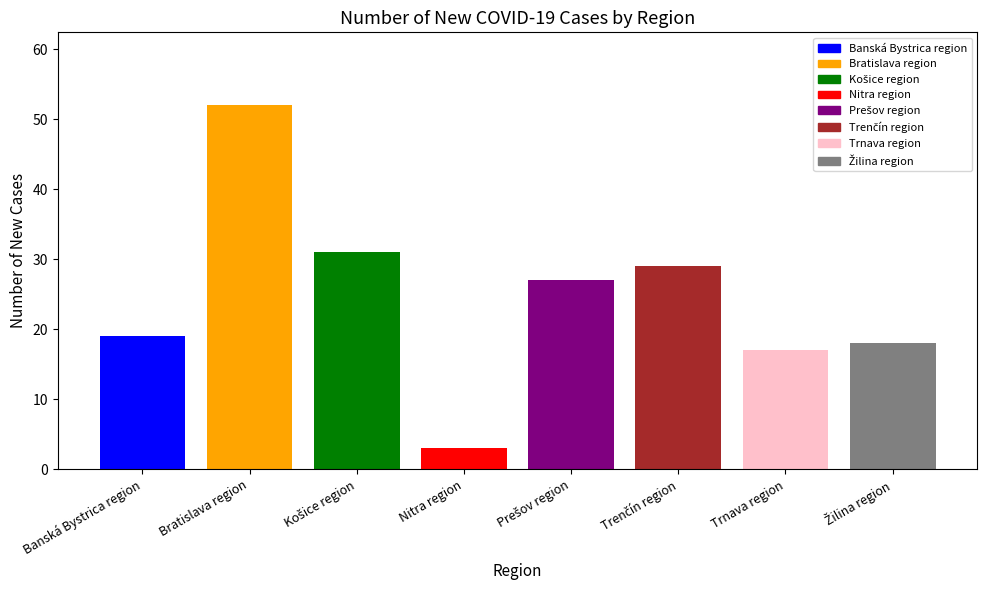

The chart shows a value of 19 at Banská Bystrica region. True or false?

True